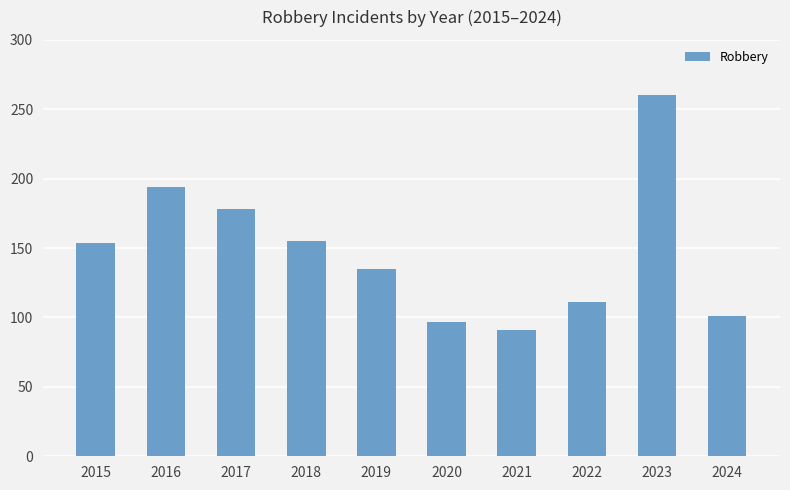

What is the smallest value displayed?

91